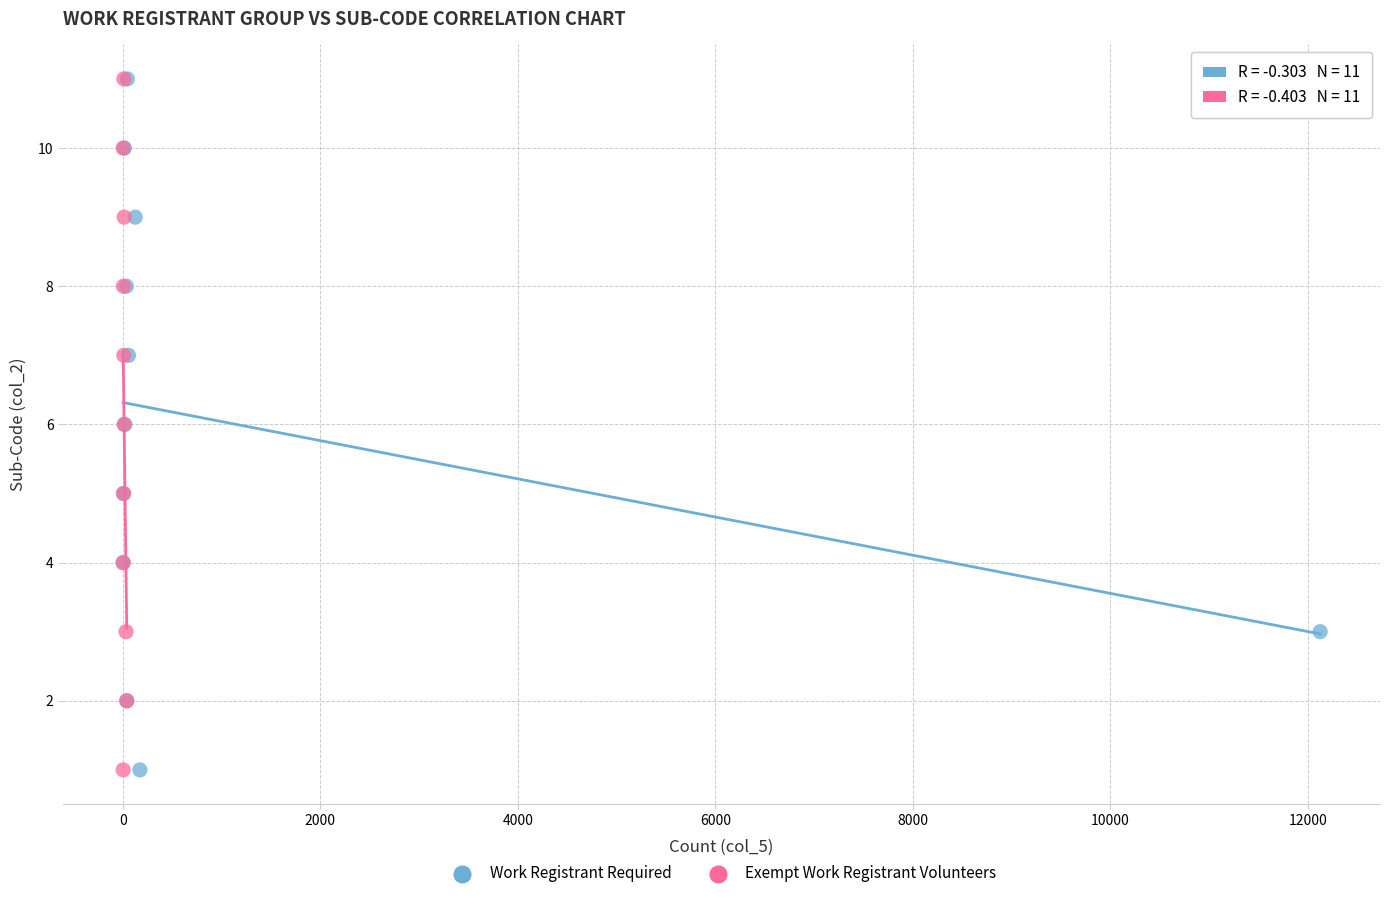

What are all the series names shown in the legend?

Work Registrant Required, Exempt Work Registrant Volunteers